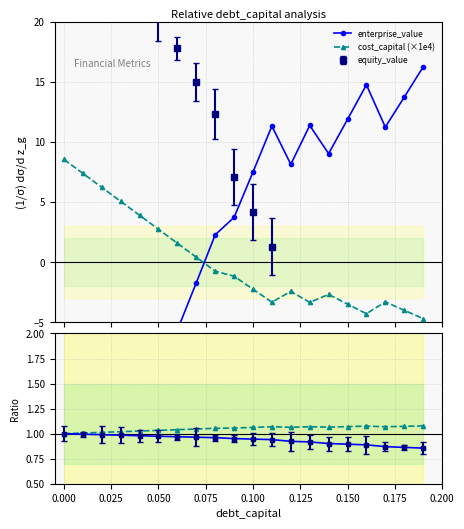

The enterprise_value series shows 13.7 at 18. True or false?

True